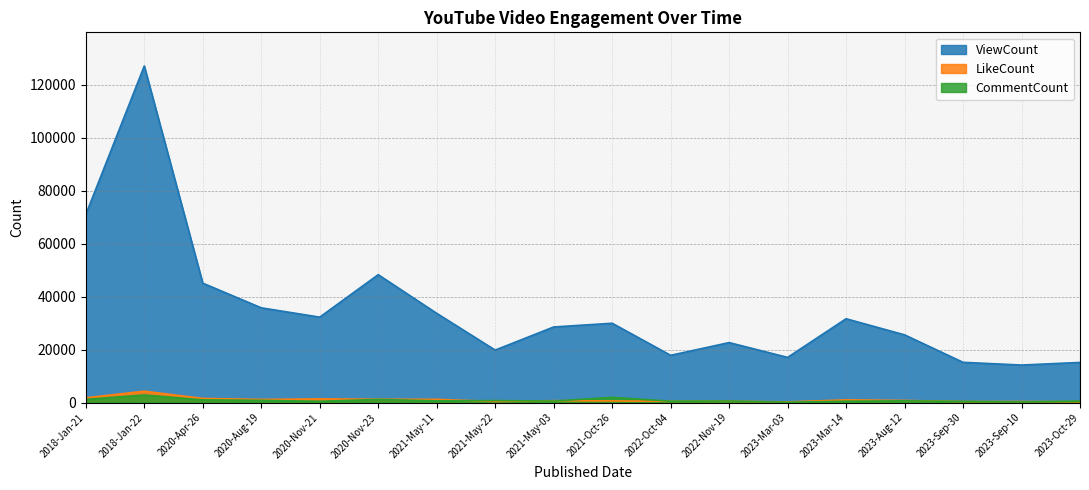

Reading left to right, extract all data points from this chart.

ViewCount: 70988	127094	45095	35771	32253	48290	33700	19815	28539	29951	17838	22643	17055	31646	25565	15193	14164	15147
LikeCount: 1790	4282	1551	1171	1377	1246	1197	405	702	621	470	501	239	1003	793	375	386	317
CommentCount: 1214	2834	1022	834	472	1172	642	747	562	1955	506	584	112	496	659	428	224	563